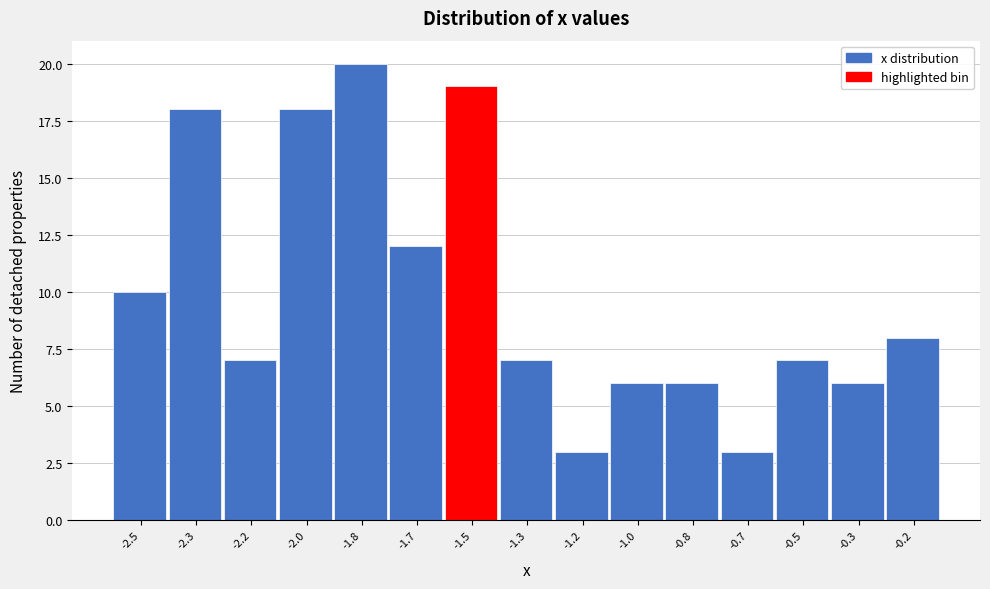

Reading left to right, transcribe all the data shown in this chart.

10	18	7	18	20	12	19	7	3	6	6	3	7	6	8